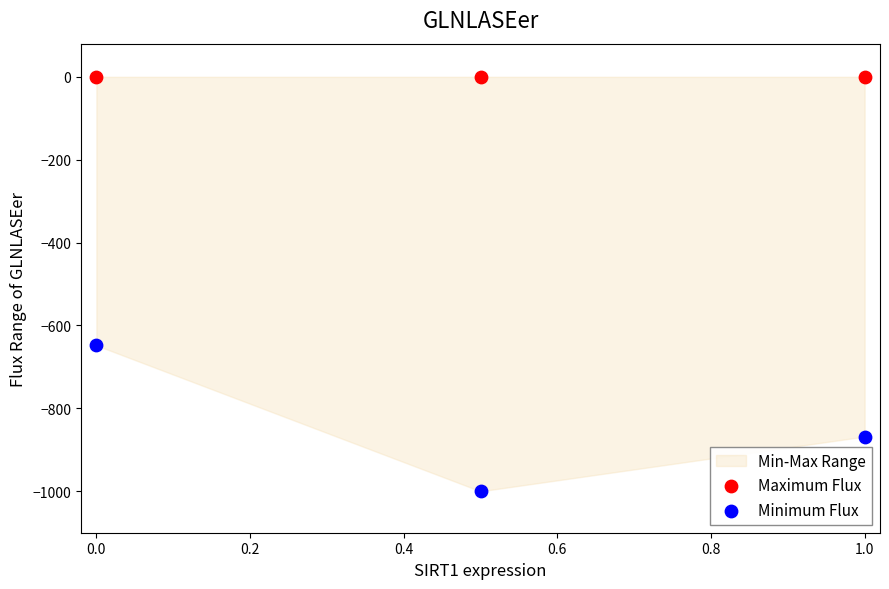

Which series reaches the minimum Y coordinate?

Minimum Flux